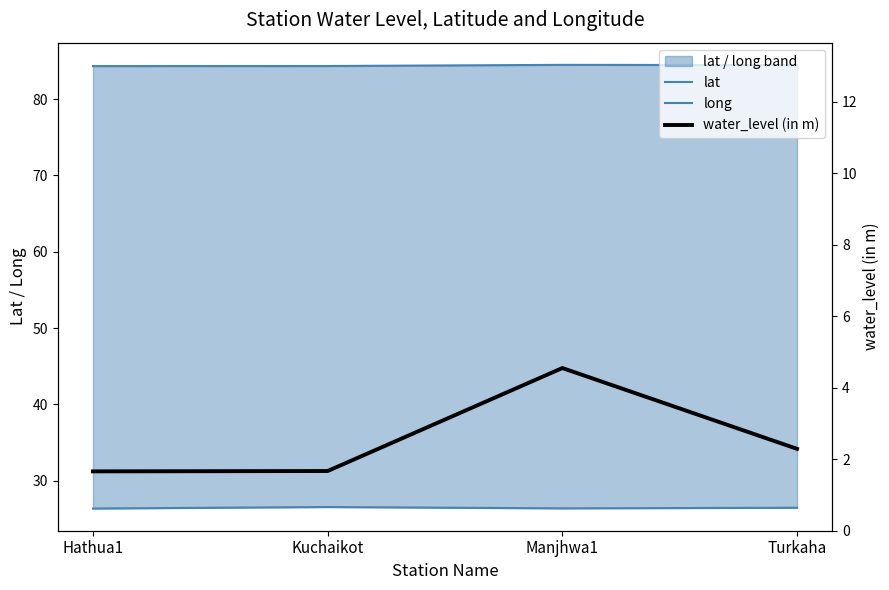

What is the sum of all water_level (in m) values?

10.2